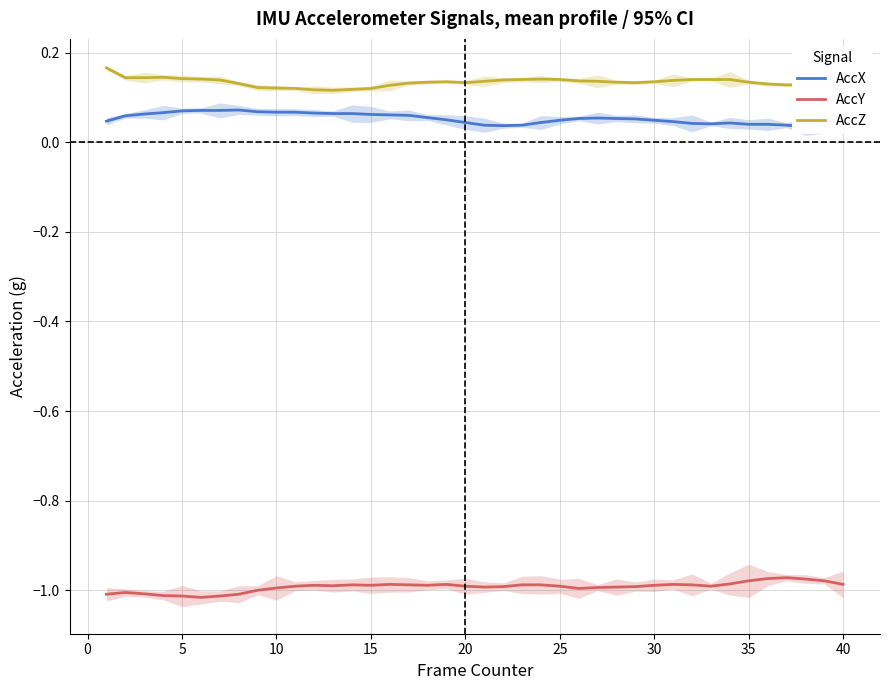

Is this an area chart (filled region under the line)?

No